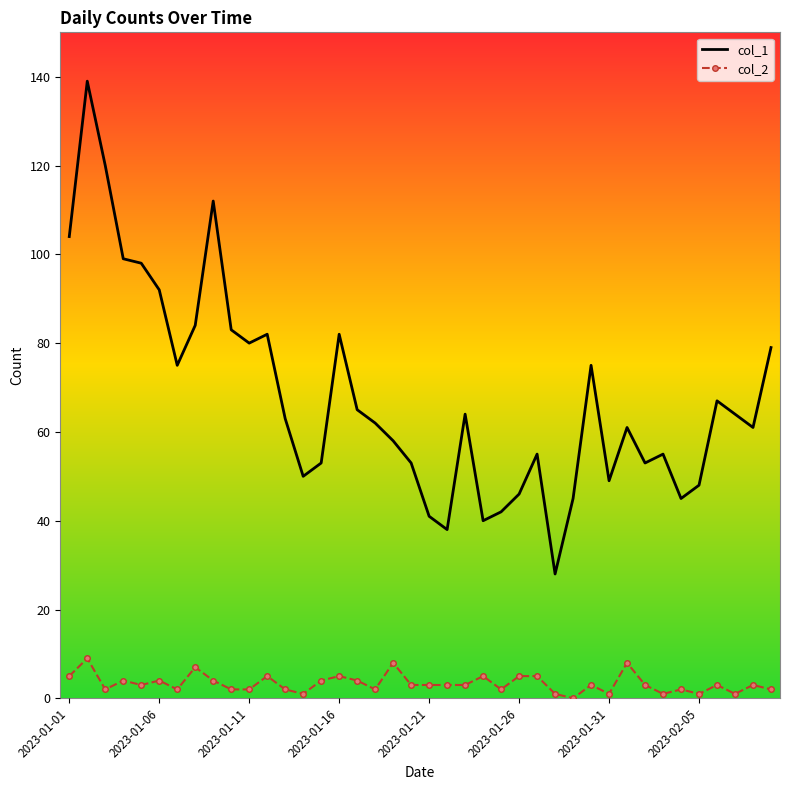

True or false: col_2 and col_1 cross at least once.

False